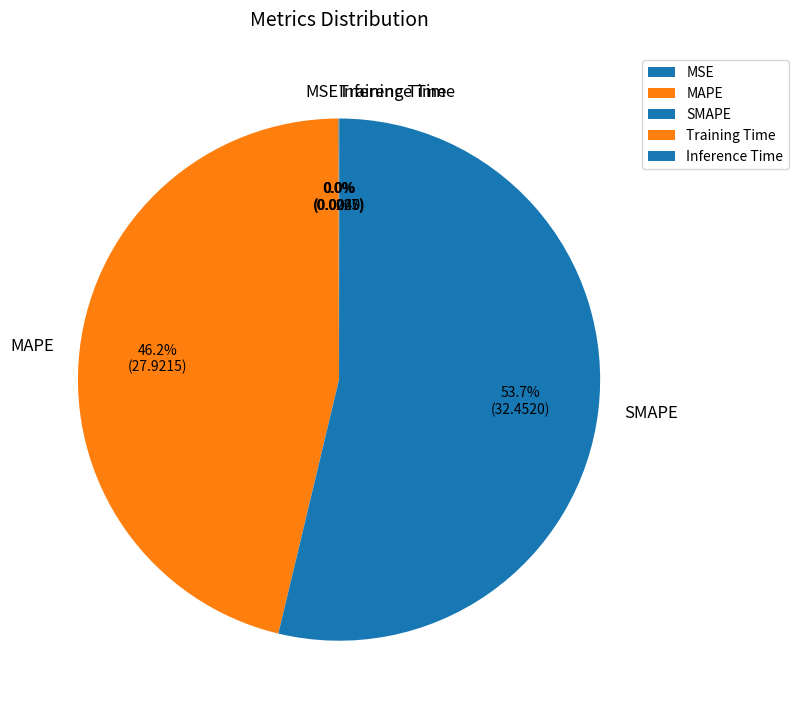

Which slice represents more than half of the pie?

SMAPE